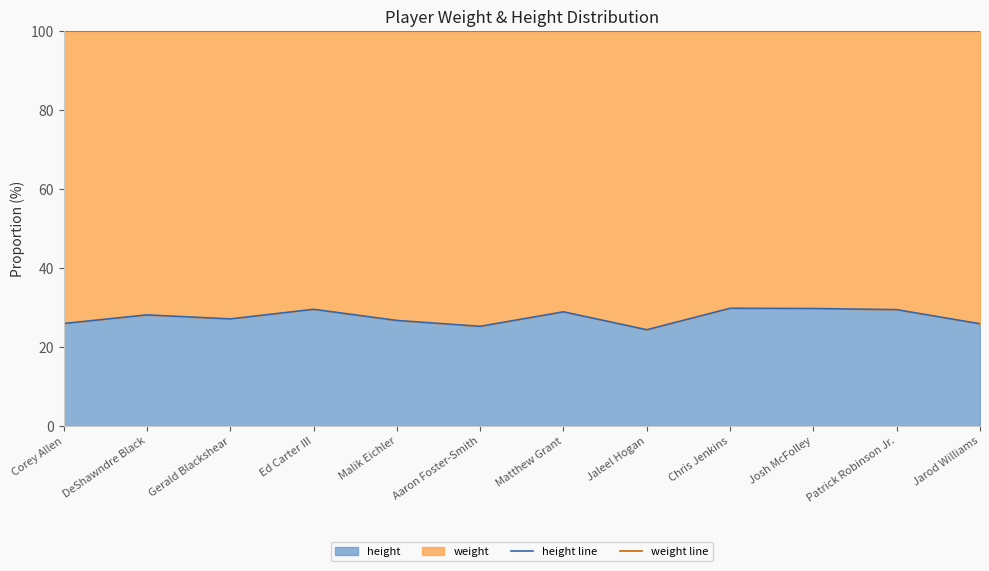

Is it true that height line equals 25.9 at Jarod Williams?

True